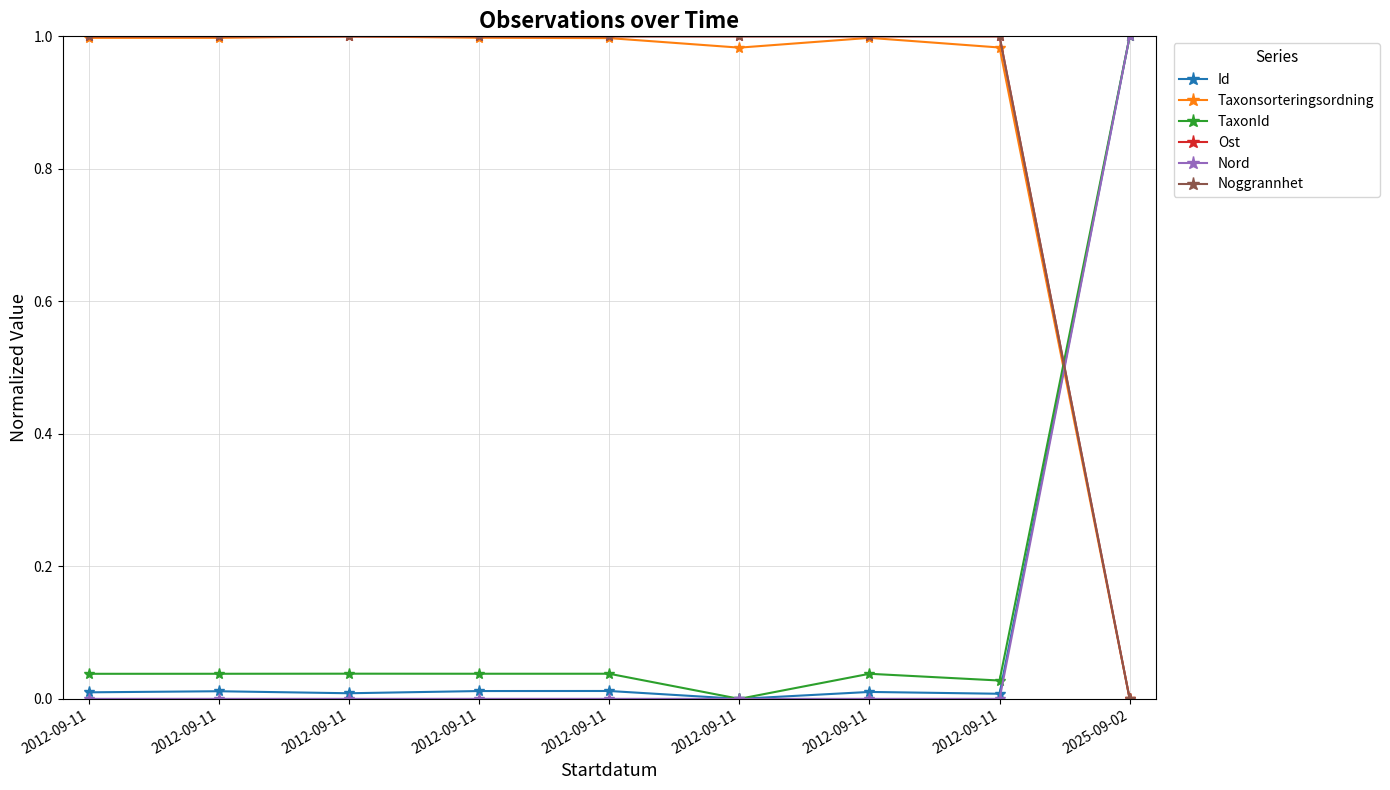

What is the value of the Noggrannhet point at the 4th from the left?

1.0